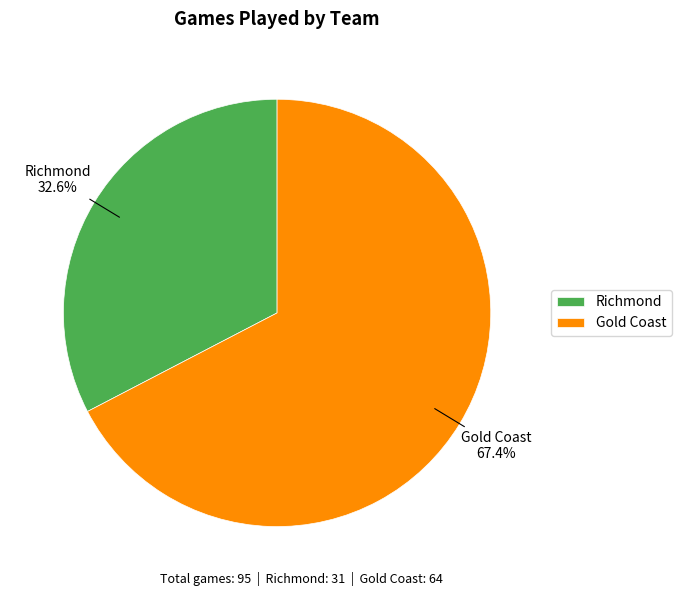

Rank the categories by value from lowest to highest.

Richmond, Gold Coast